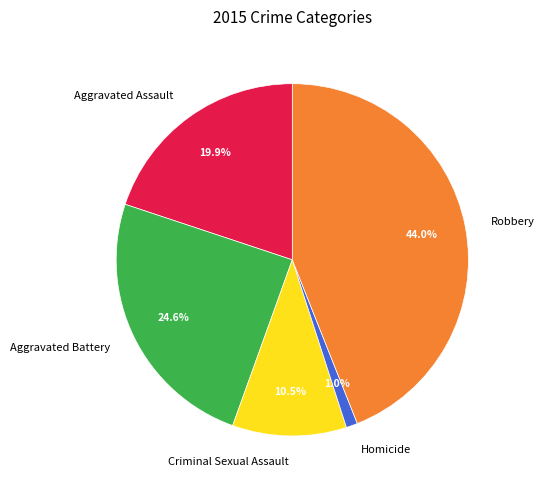

Rank the categories by value from lowest to highest.

Homicide, Criminal Sexual Assault, Aggravated Assault, Aggravated Battery, Robbery